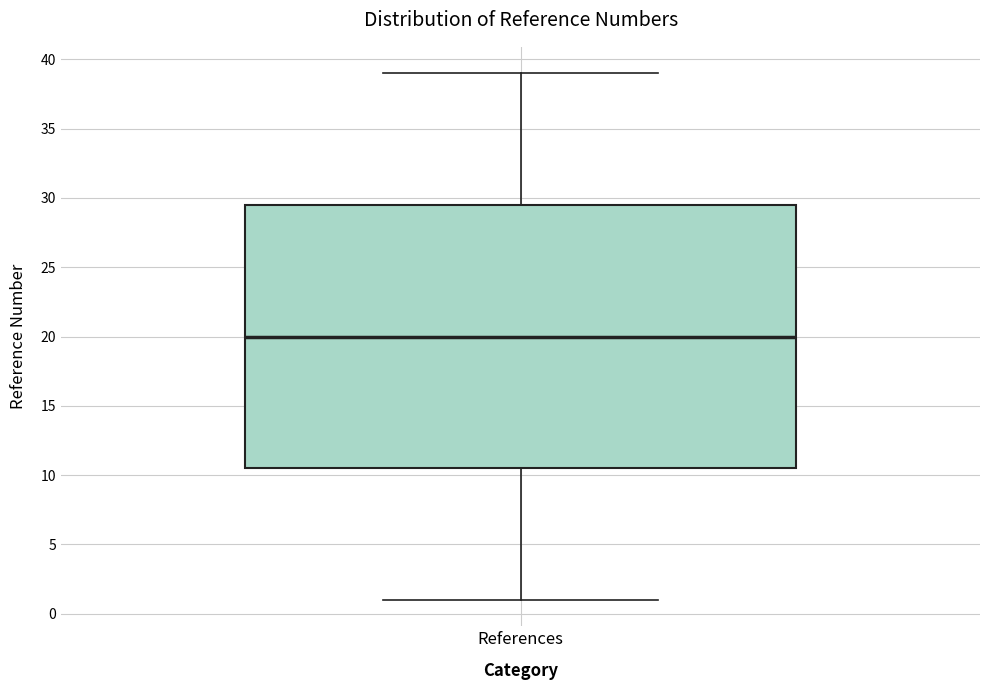

Read this box plot against the y-axis: the position of the median line, the range covered by the box, and the ends of both whiskers. The values are not printed on the chart, so give them approximately, as read against the axis.

median 20.0, box 10.5 to 29.5, whiskers 1.0 to 39.0